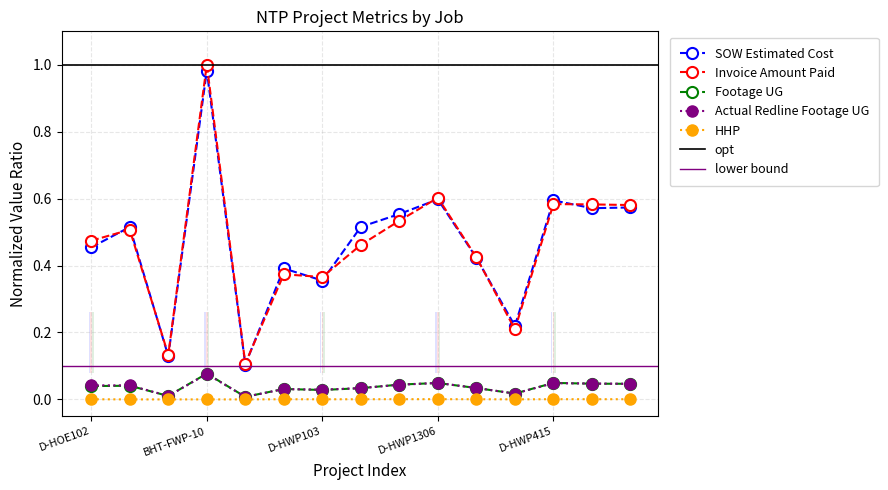

What is the lowest value of the SOW Estimated Cost series?

0.1